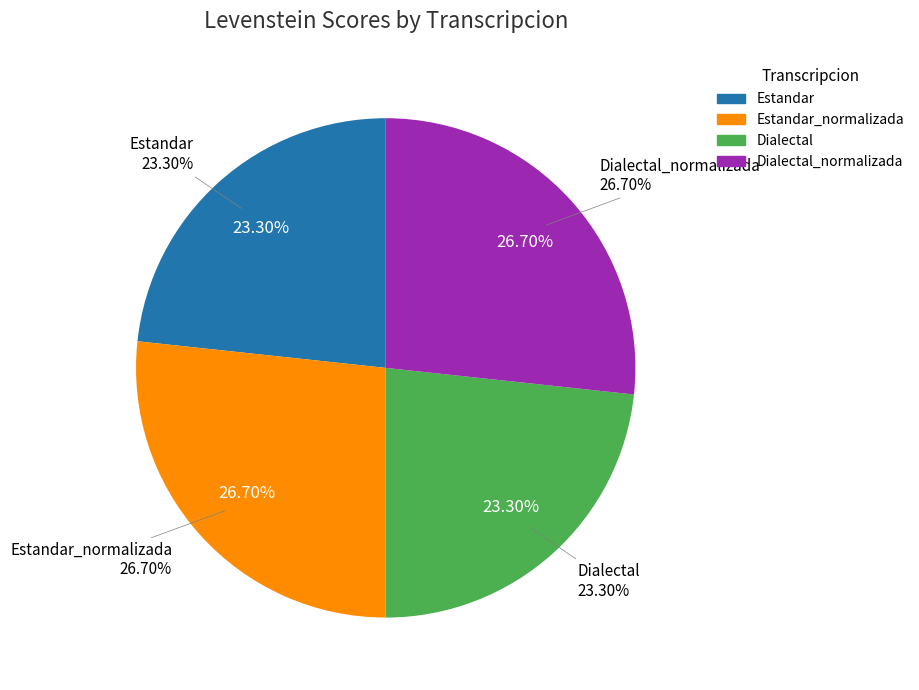

Which slice is the largest?

Estandar_normalizada